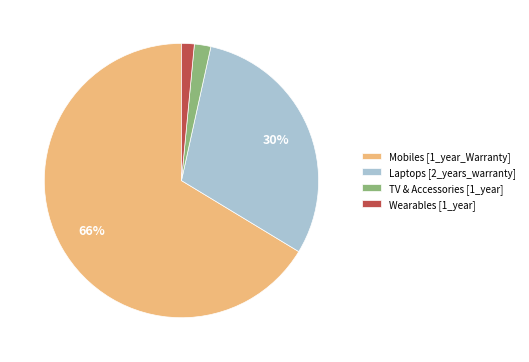

To the nearest percent, what is the average slice percentage?

25%